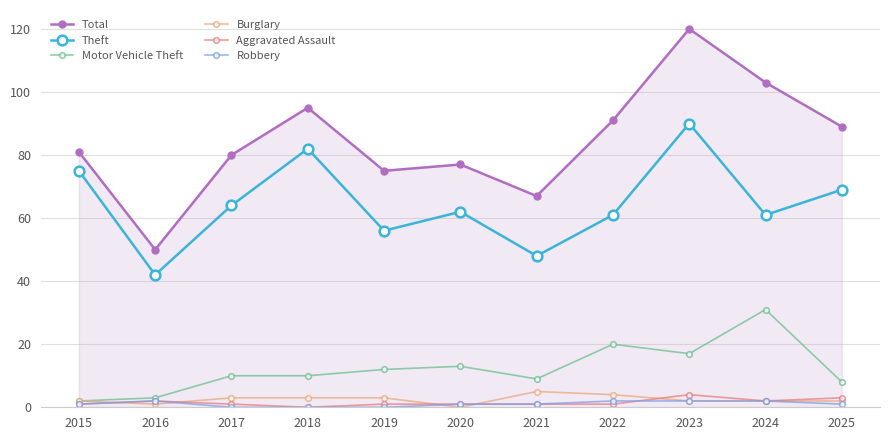

What is the value of the Theft point at the 4th from the left?

82